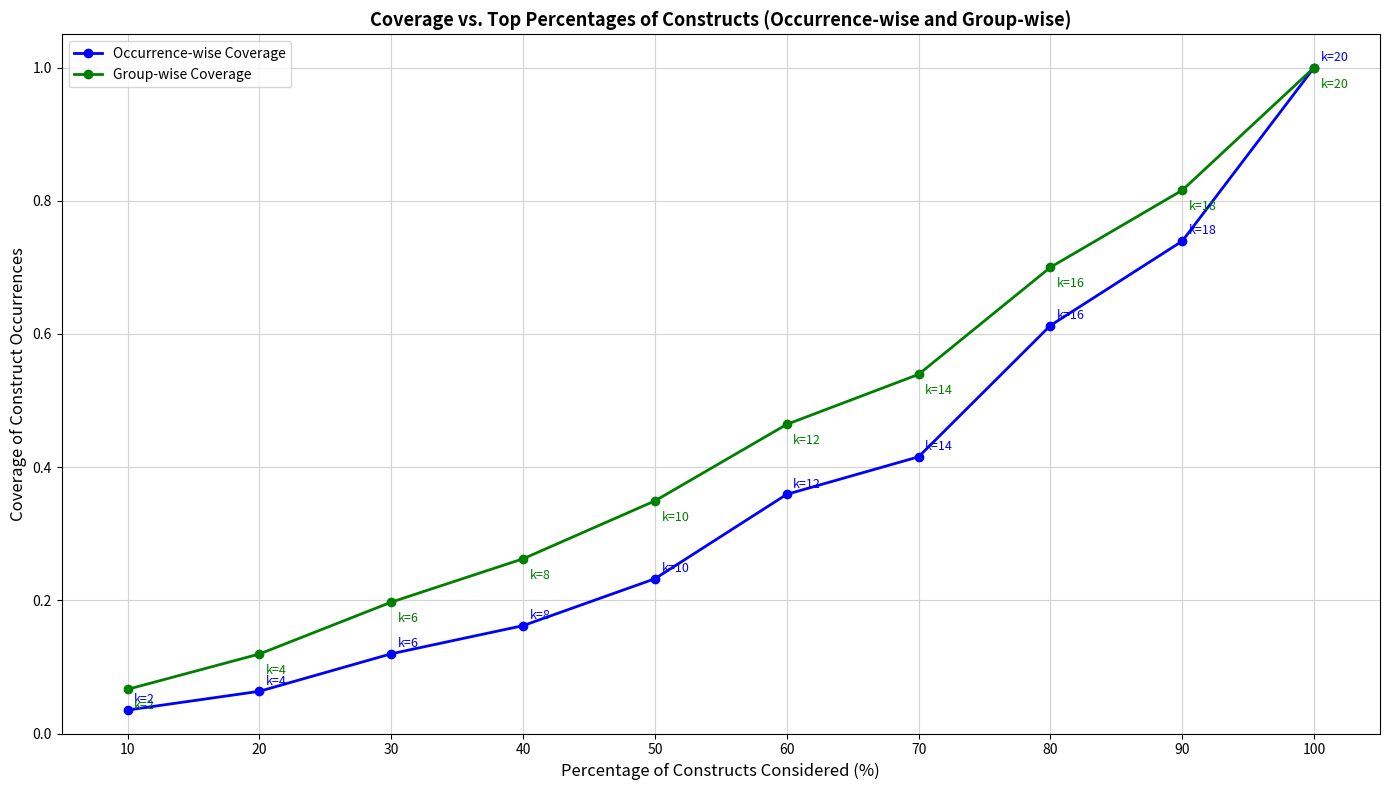

List the series in order of their overall mean, lowest first.

Occurrence-wise Coverage, Group-wise Coverage